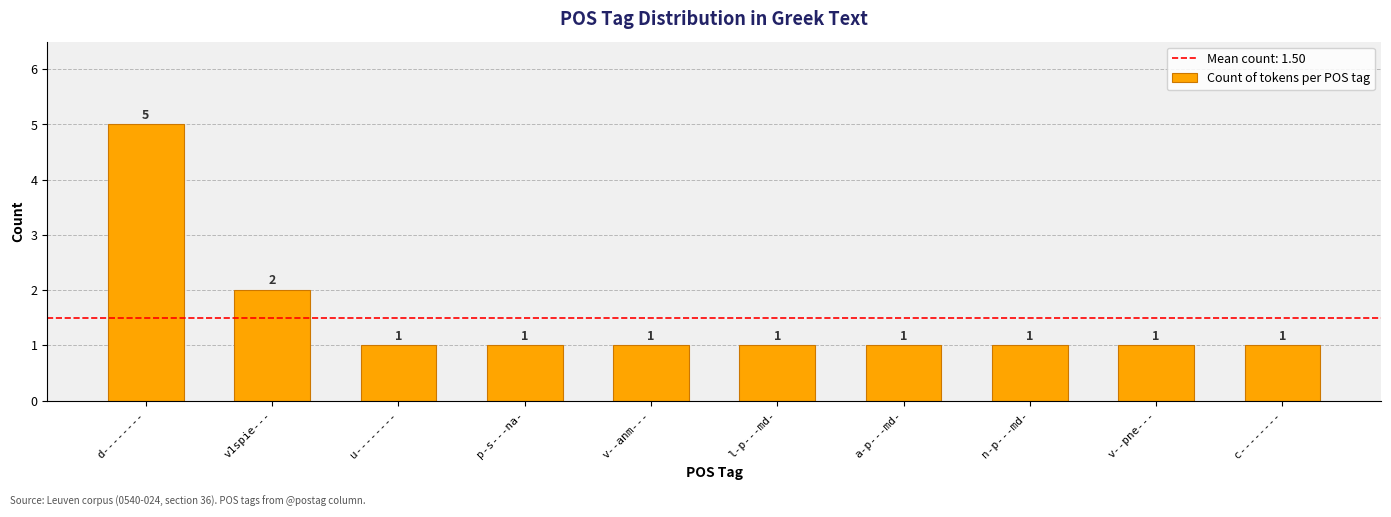

What is the change in value from v1spie--- to v--anm---?

-1